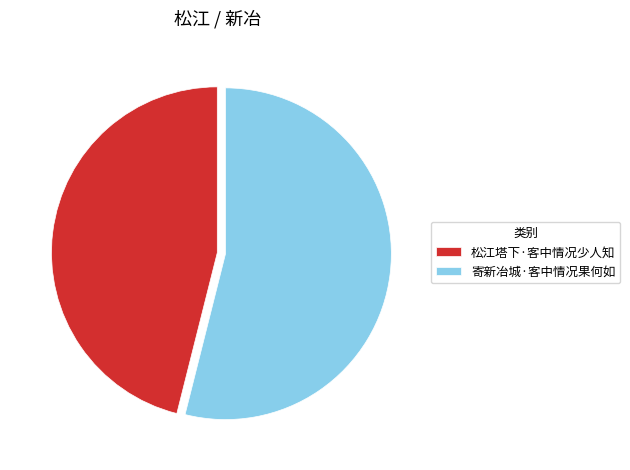

Which has a higher value, 寄新冶城·客中情况果何如 or 松江塔下·客中情况少人知?

寄新冶城·客中情况果何如